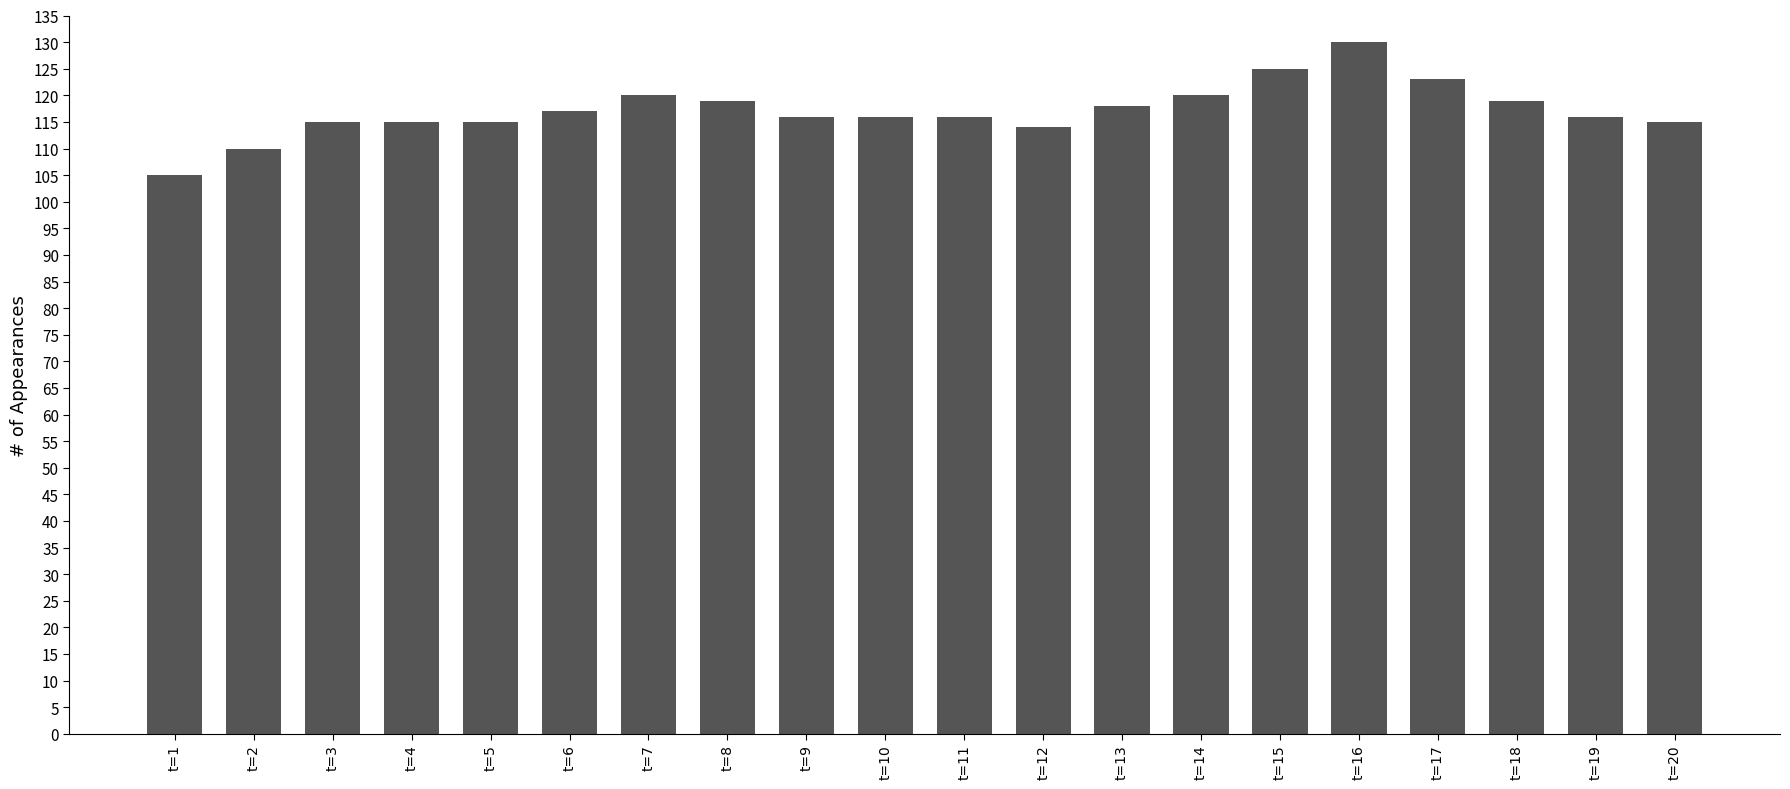

What is the average value?

117